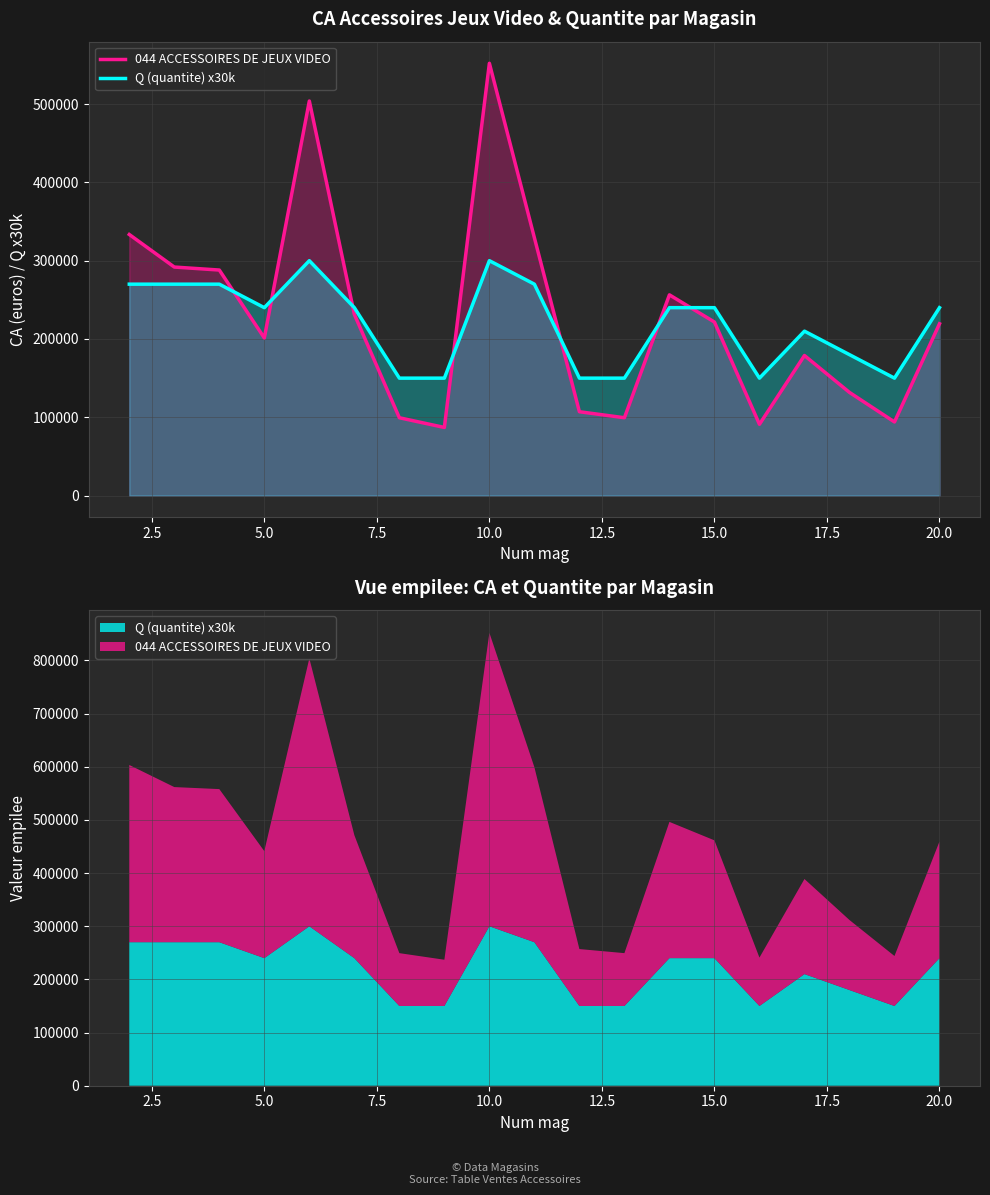

List the series in order of their overall mean, highest first.

044 ACCESSOIRES DE JEUX VIDEO, Q (quantite) x30k